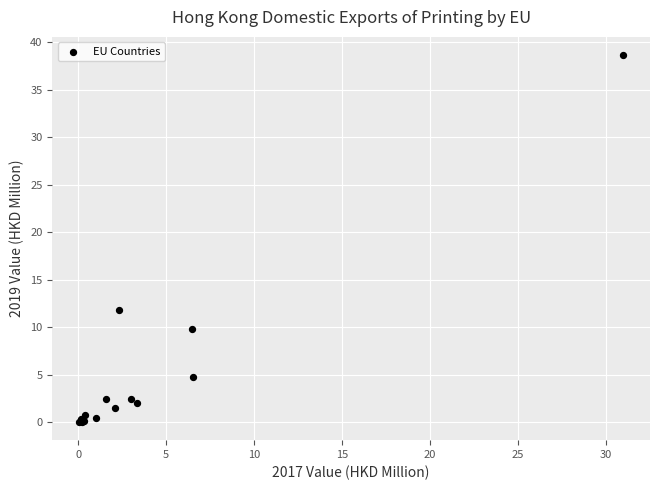

What Y value in the scatter plot is closest to 19?

11.8